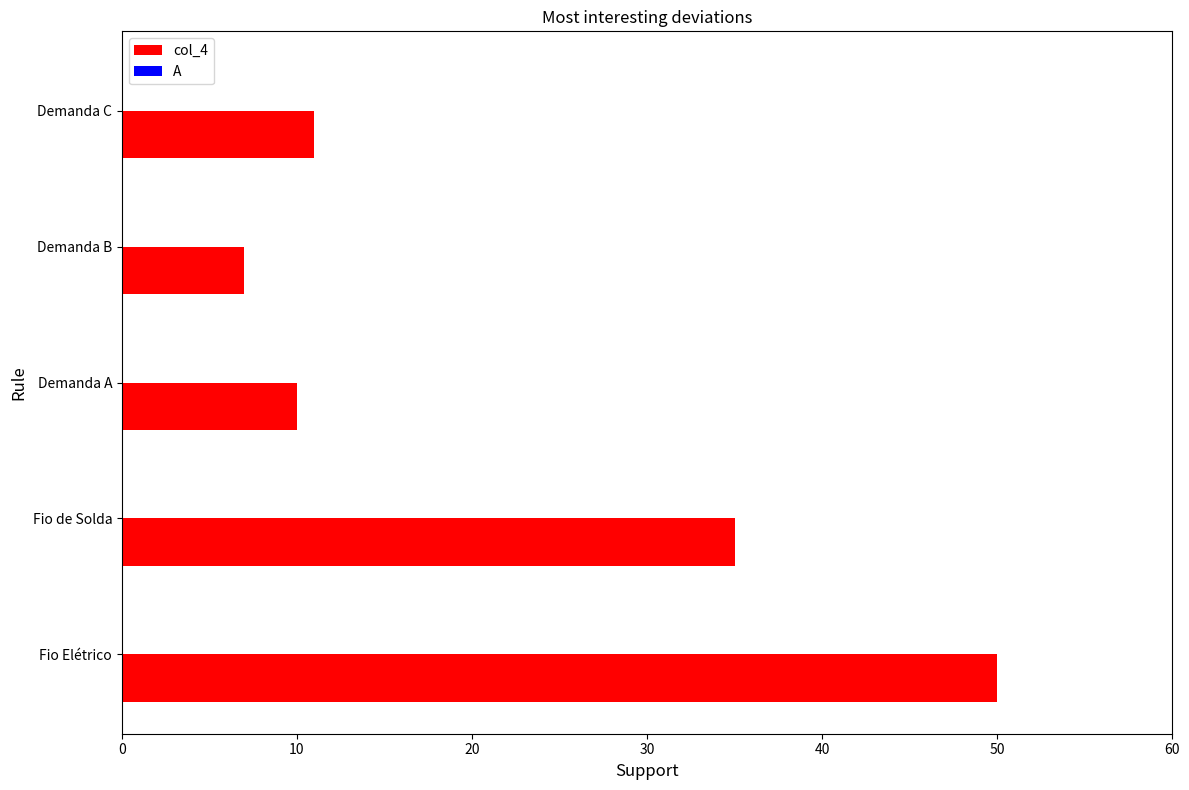

What is the difference between the maximum and minimum values?

43